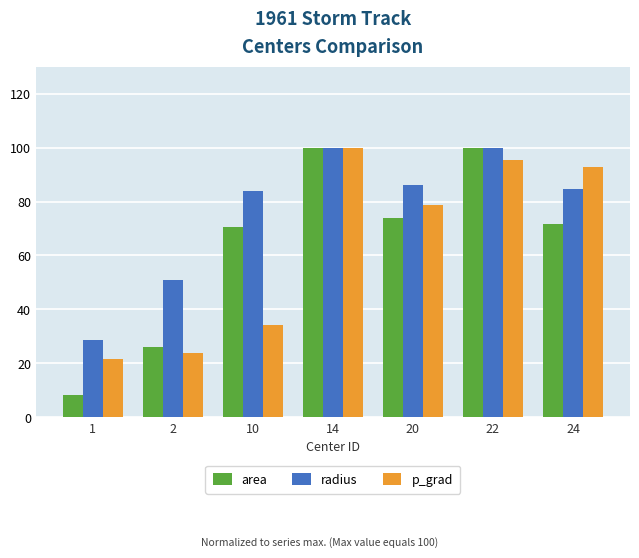

What is the sum of the p_grad values at 24 and 20?

171.5